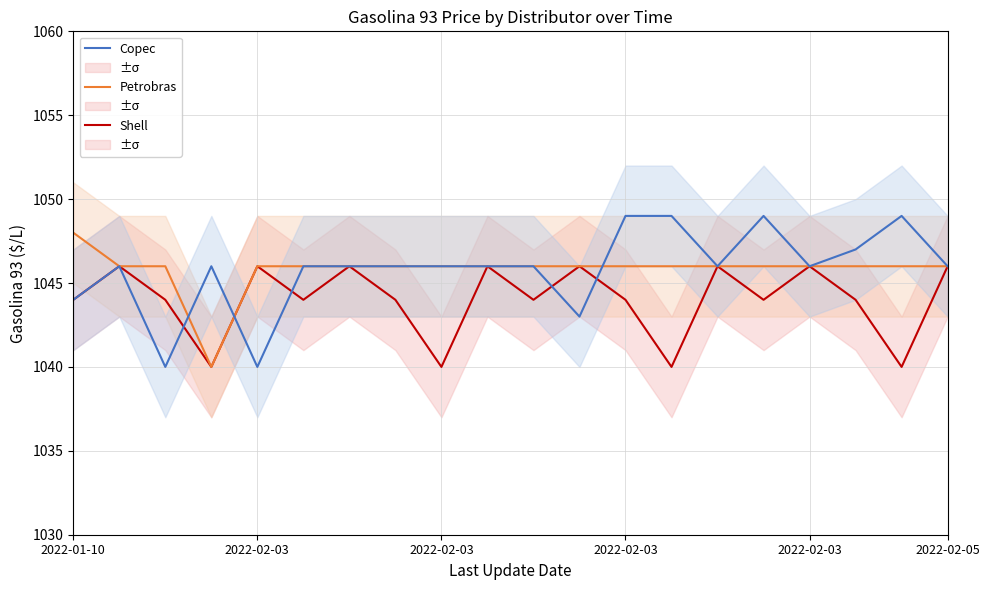

How many values in the Shell series exceed 1044?

8